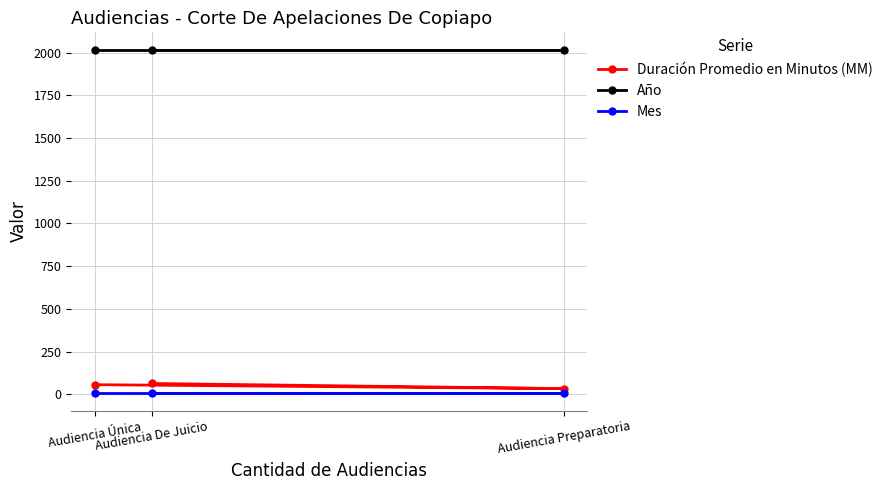

At which label does Duración Promedio en Minutos (MM) first exceed 56?

Audiencia De Juicio